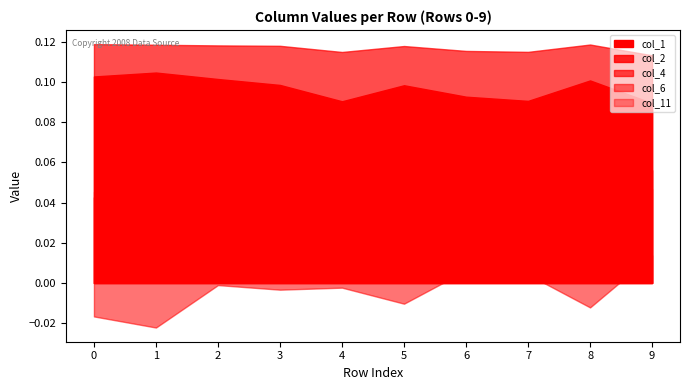

Which series changed the most between 2 and 4?

col_11